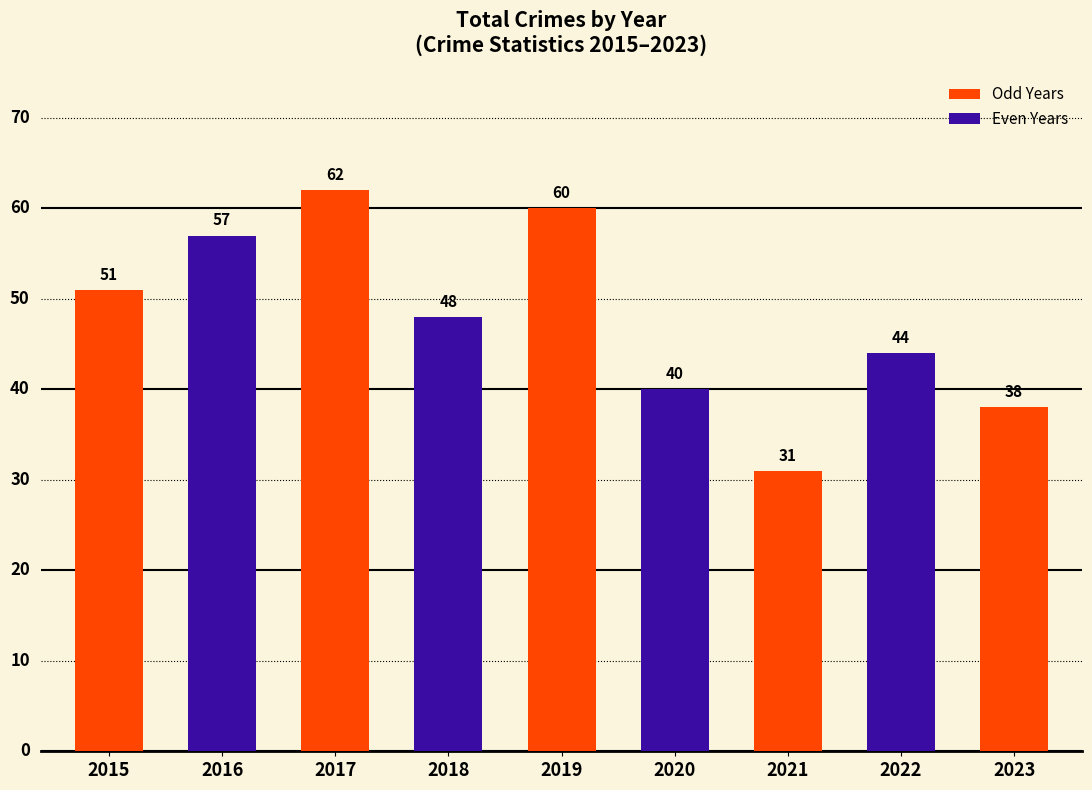

What is the change in value from 2019 to 2021?

-29